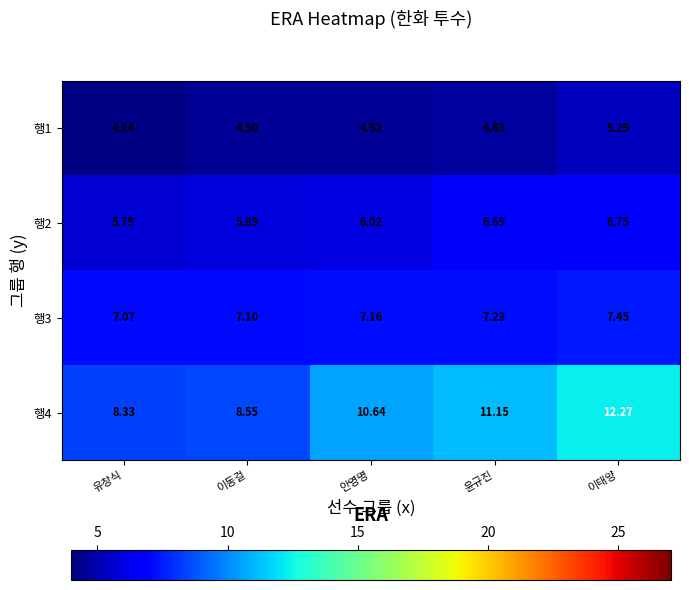

At how many categories does at least one series exceed 9?

3